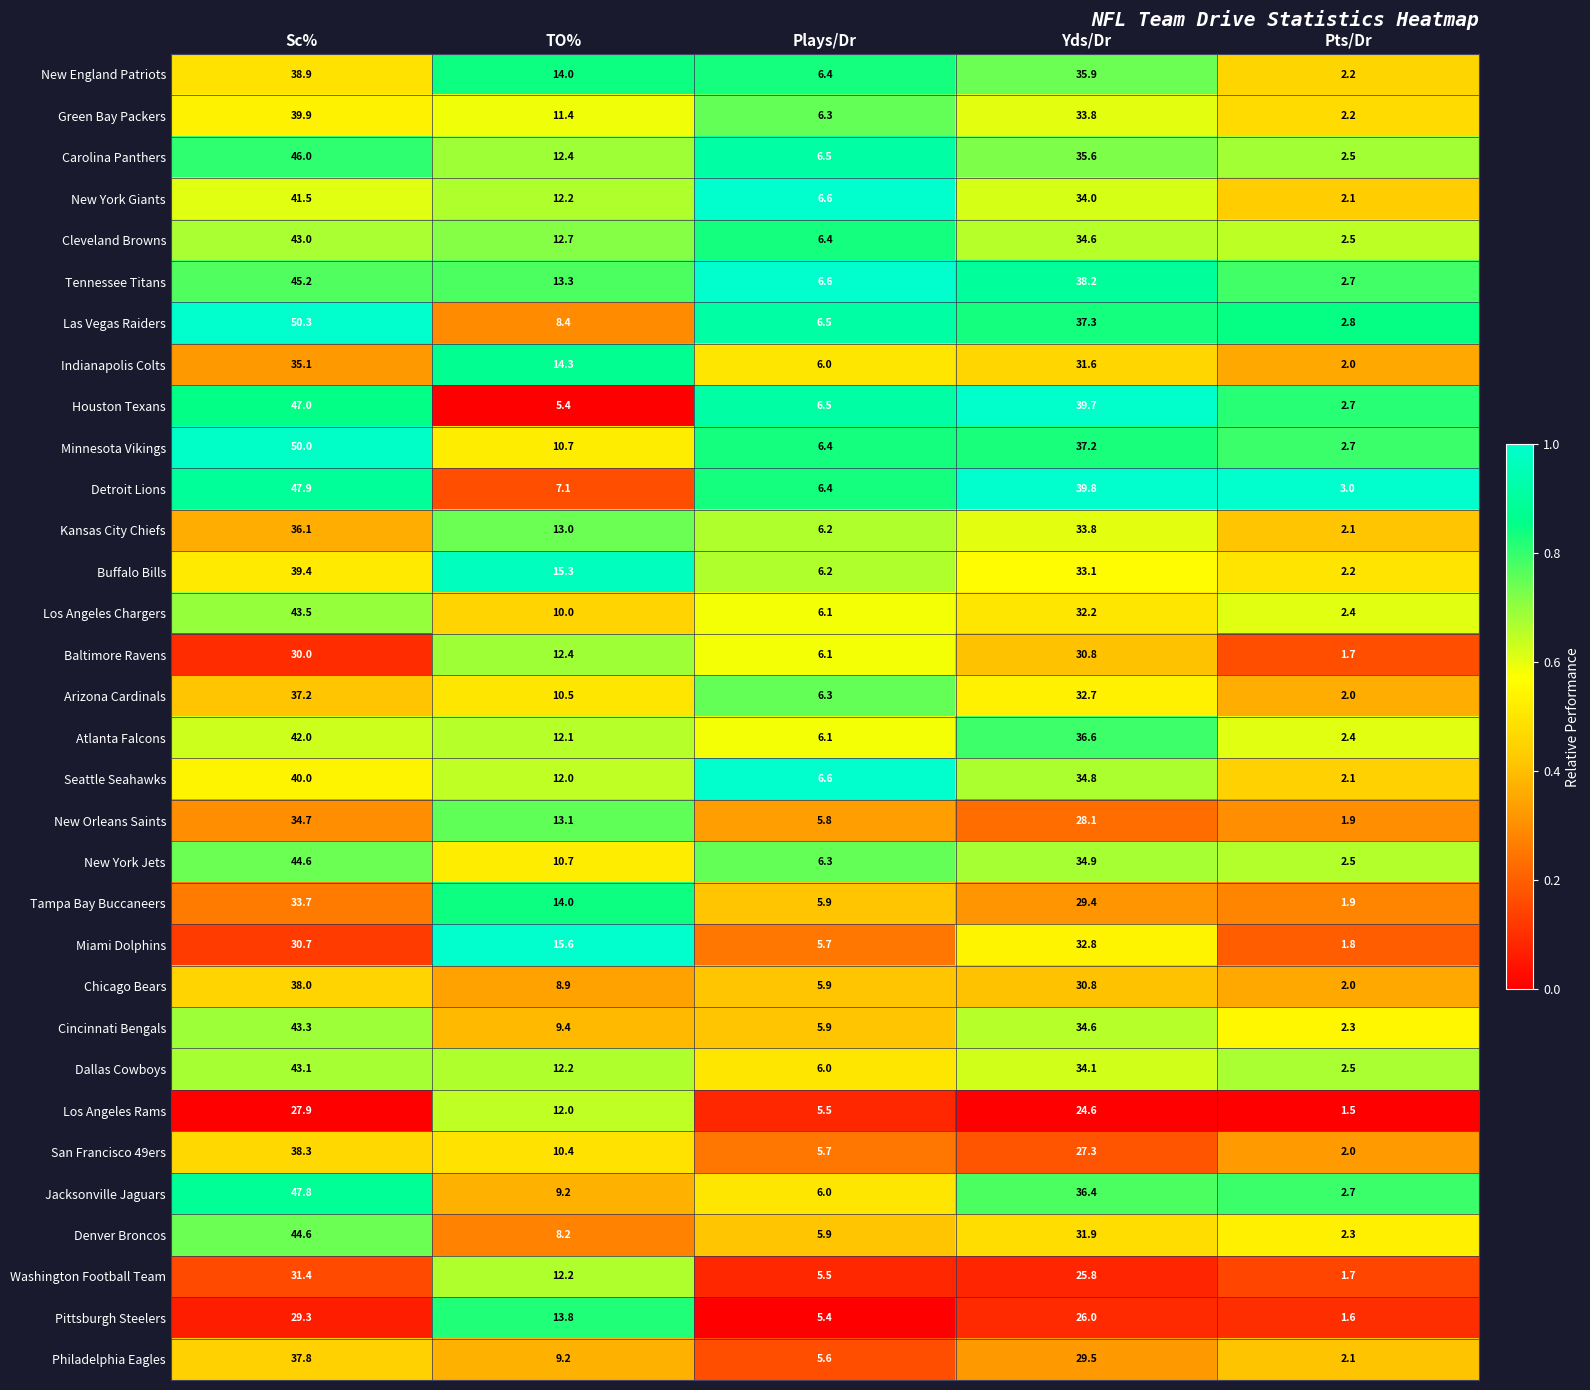

Count the number of categories in the chart.

5